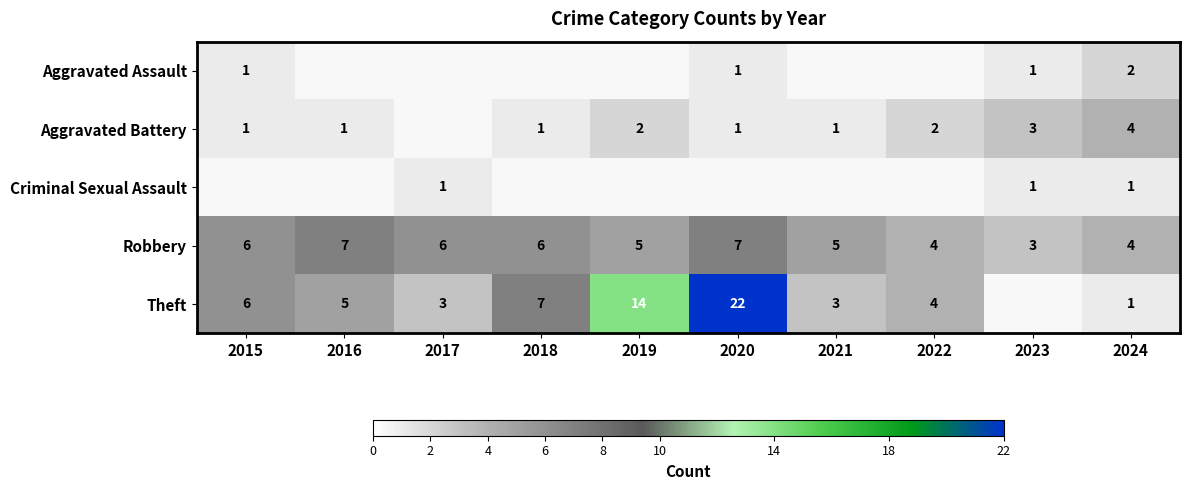

What is the difference between the second highest and second lowest values in the Robbery series?

3